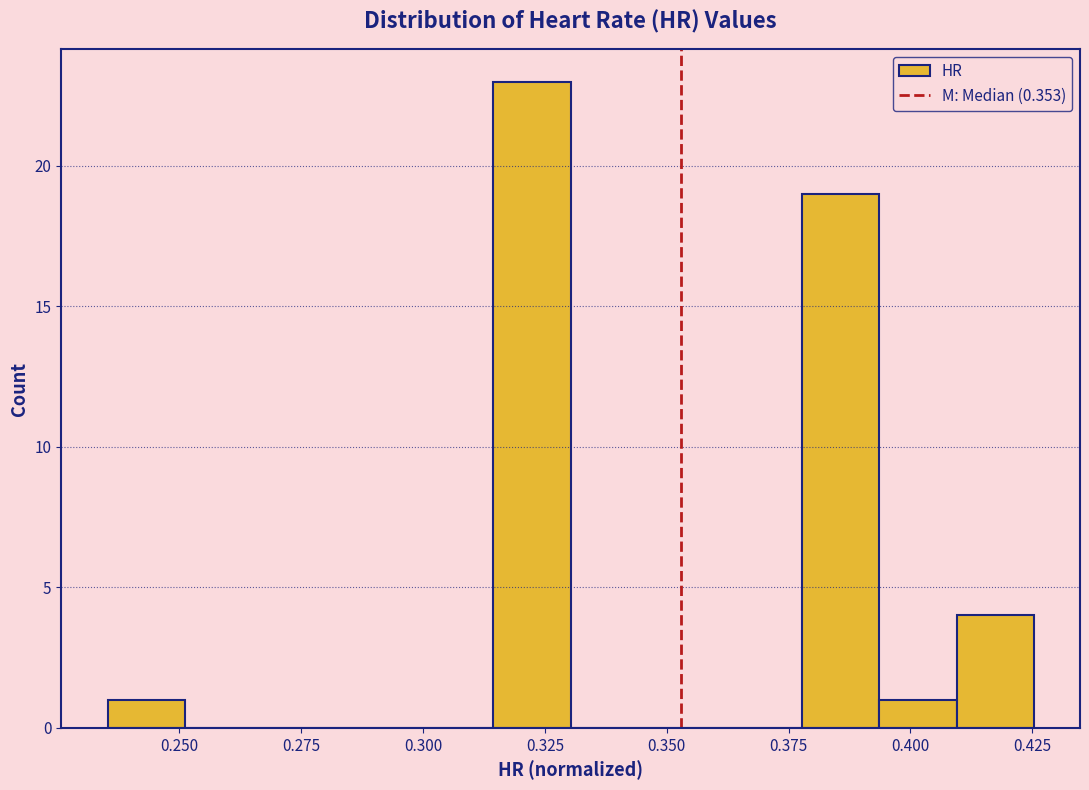

Read against the x-axis, roughly where is the centre of the tallest bar?

0.320